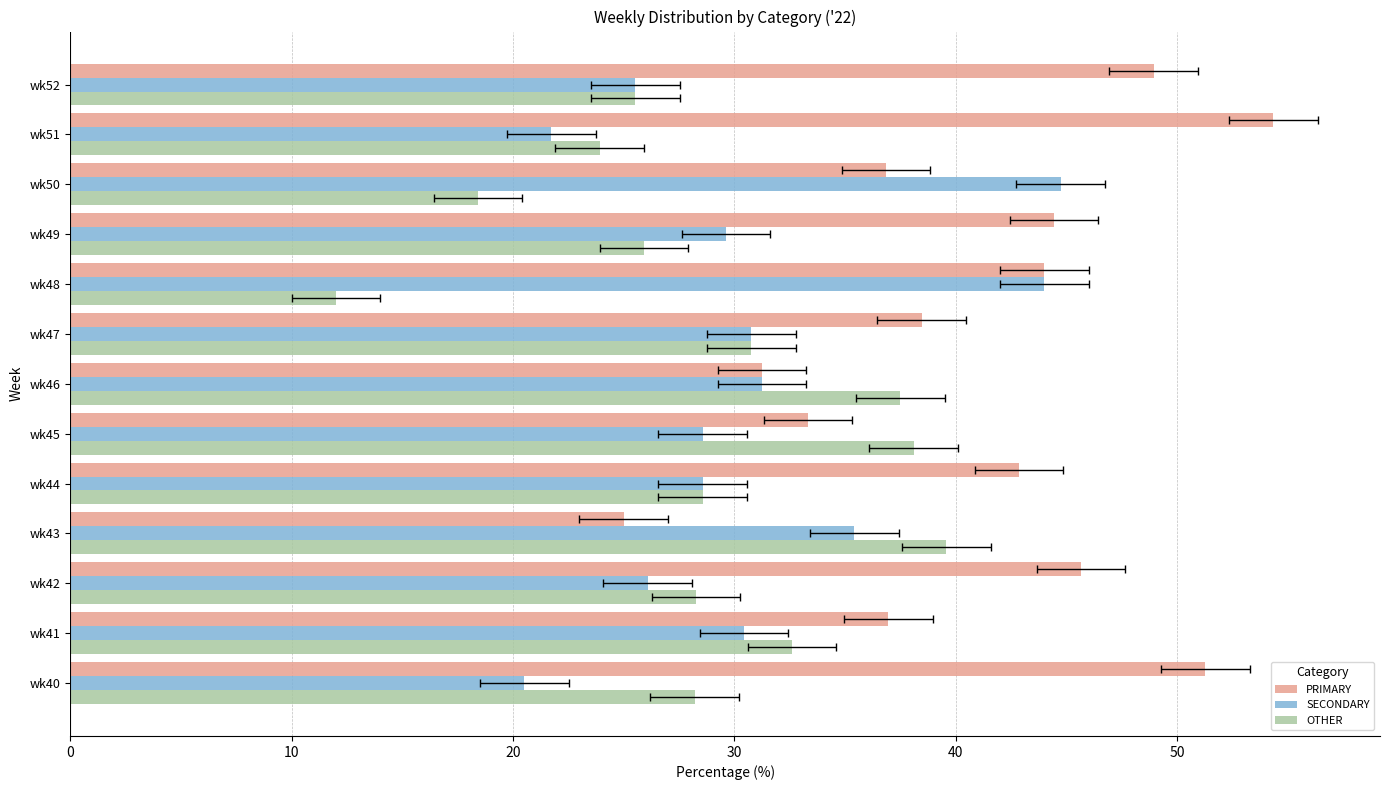

What is the average value of the PRIMARY series?

41.0